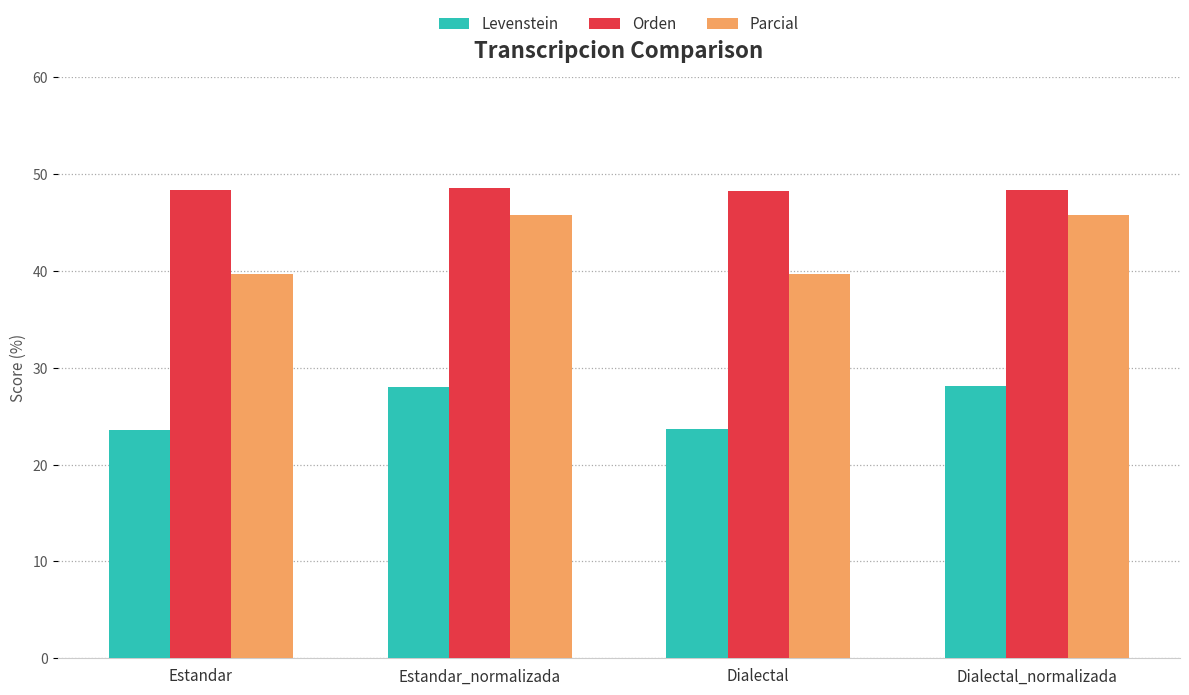

What value does the Parcial series have at Dialectal_normalizada?

45.7